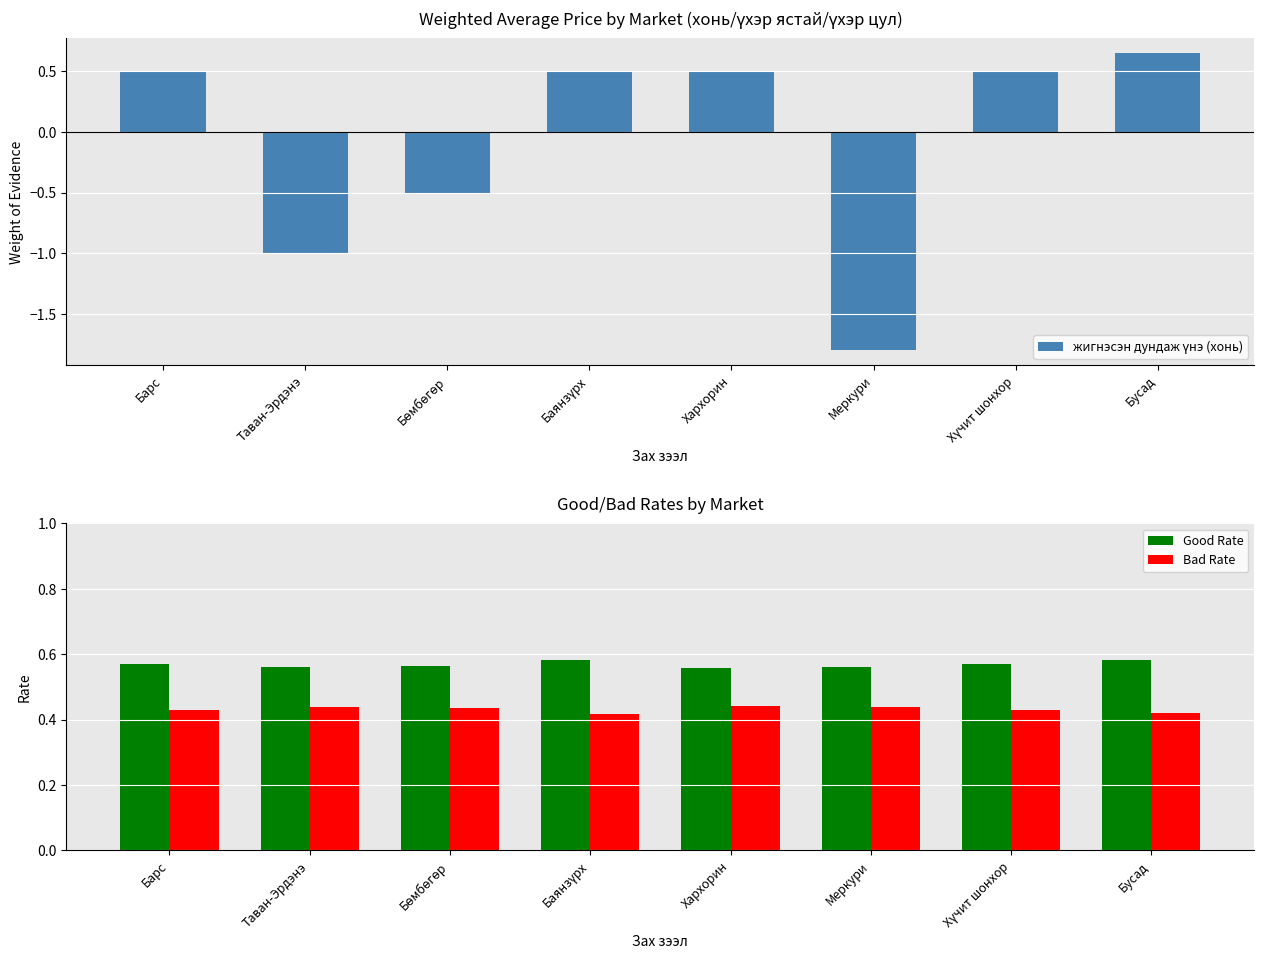

At Хүчит шонхор, list the series in order from smallest to largest.

Bad Rate, жигнэсэн дундаж үнэ (хонь), Good Rate